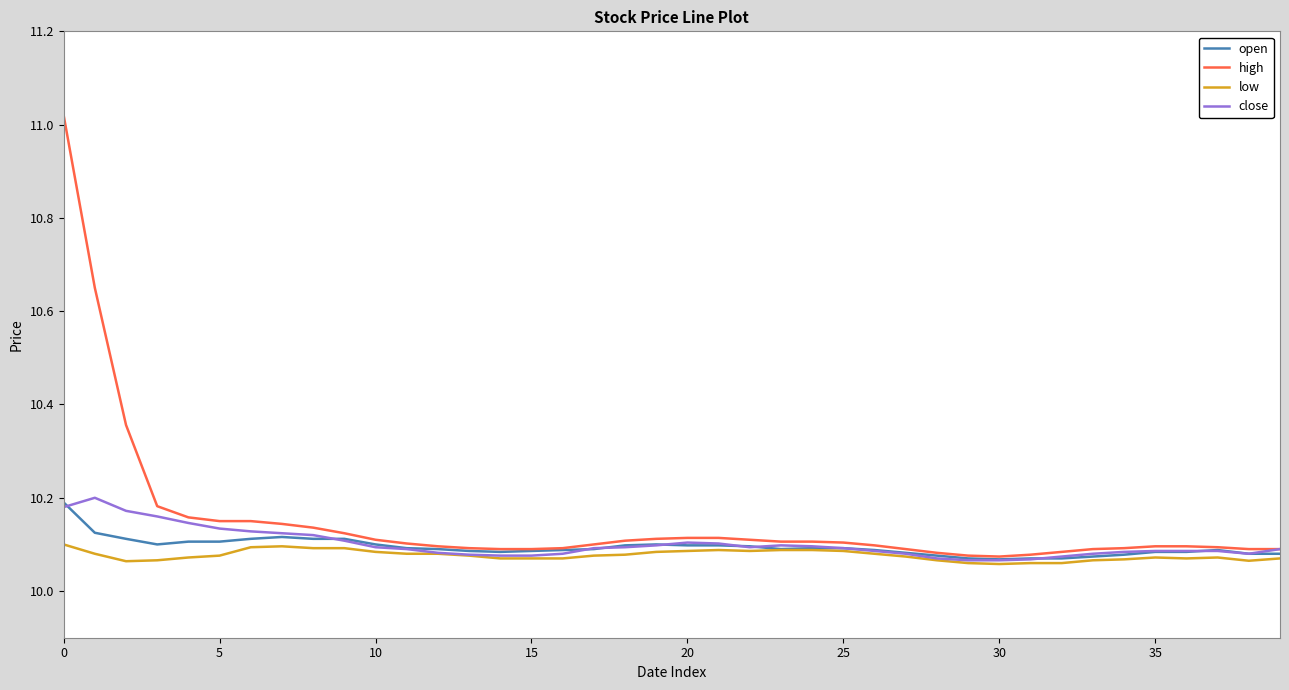

Which series has the widest spread of values?

high